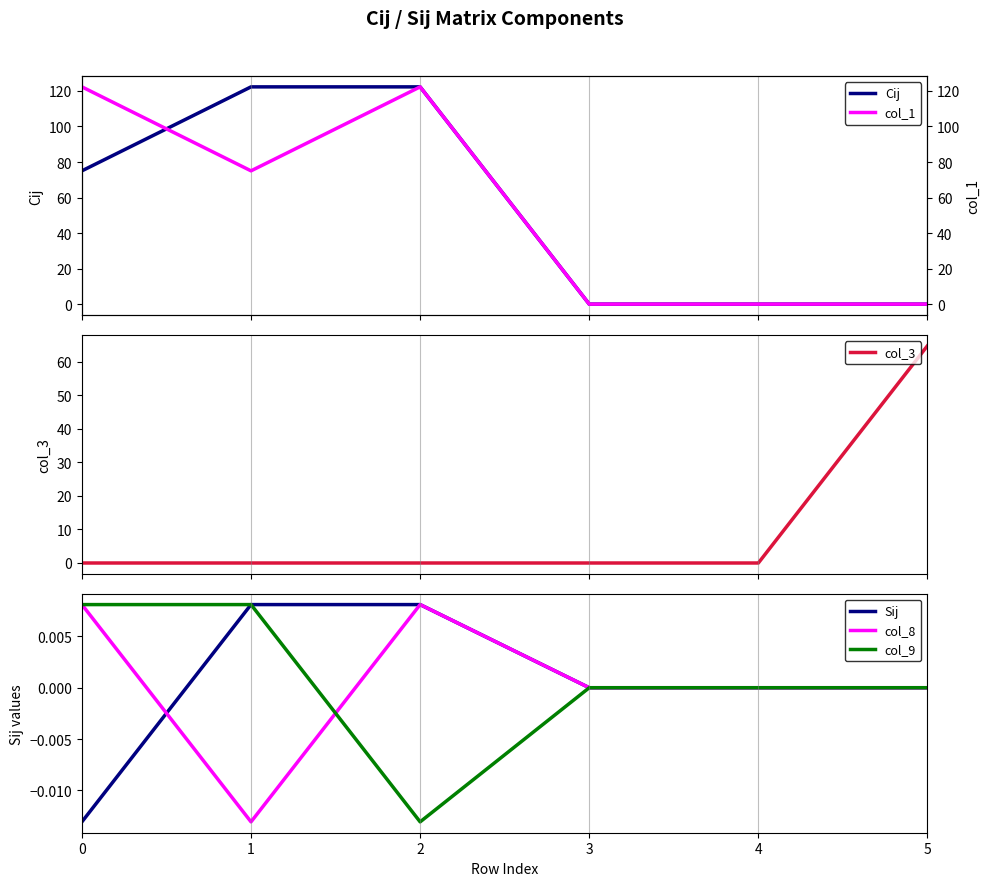

True or false: Sij has more than 1 interior local peaks.

False